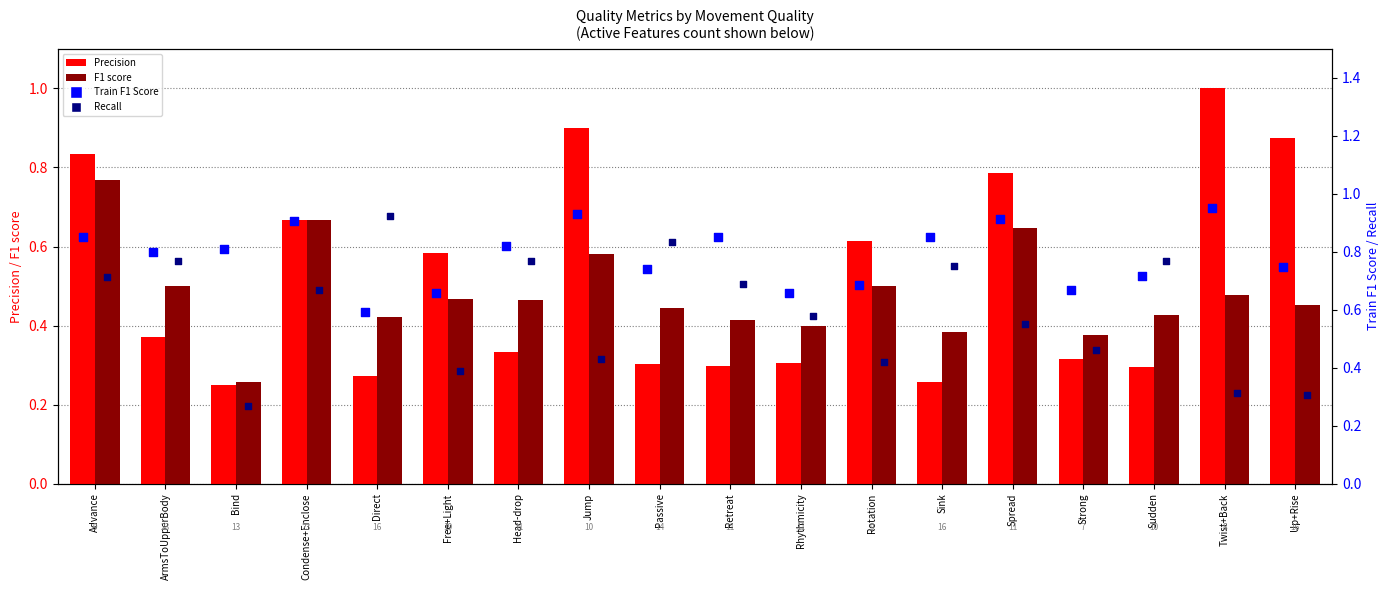

Which series has the widest spread of Y values?

Precision